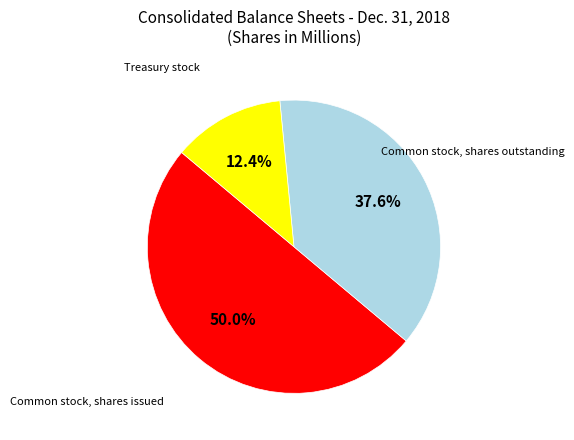

Rank the categories by value from highest to lowest.

Common stock, shares issued, Common stock, shares outstanding, Treasury stock